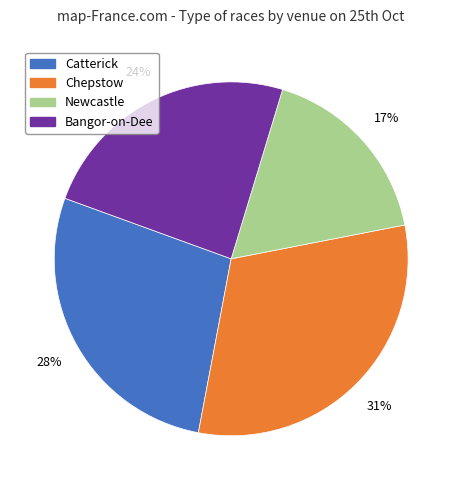

To the nearest percent, what is the average slice percentage?

25%